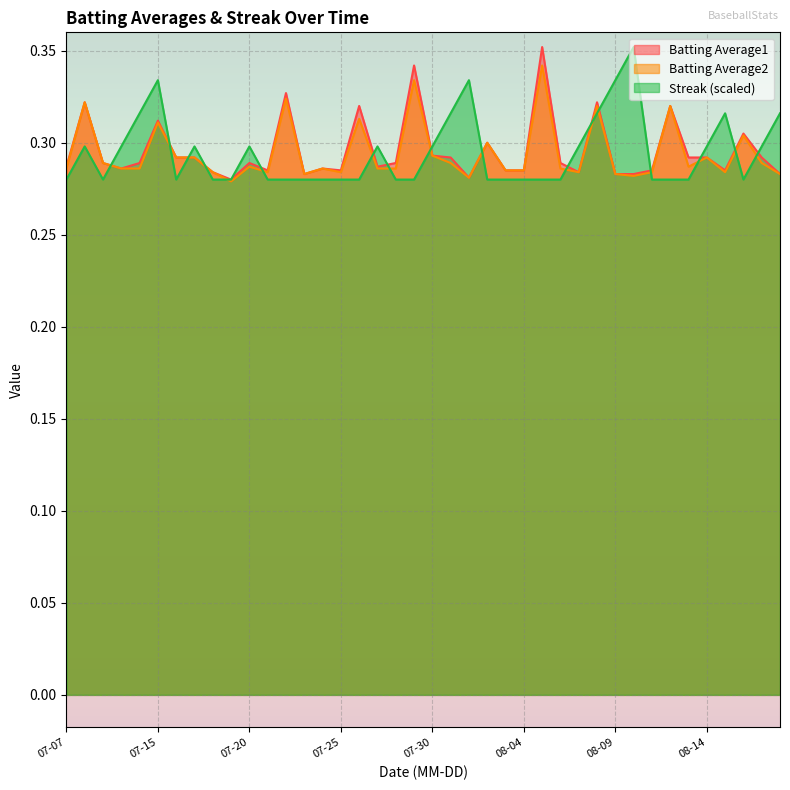

True or false: Streak (scaled) has a value of 0.5 at 07-15.

False